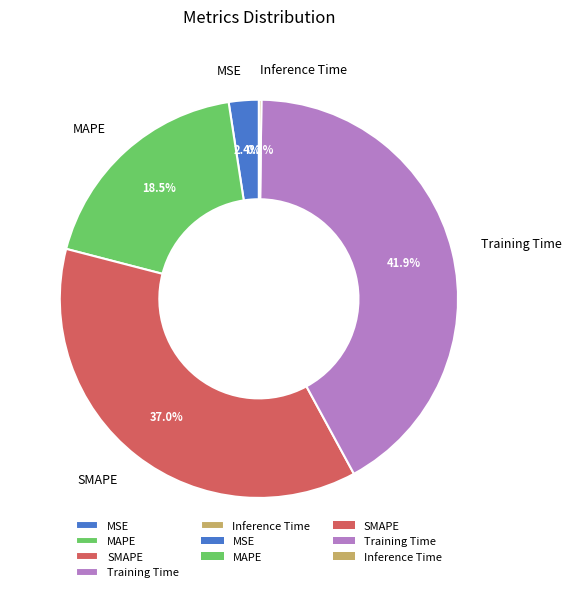

To the nearest percent, what is the difference between the MAPE and SMAPE slice percentages?

18%